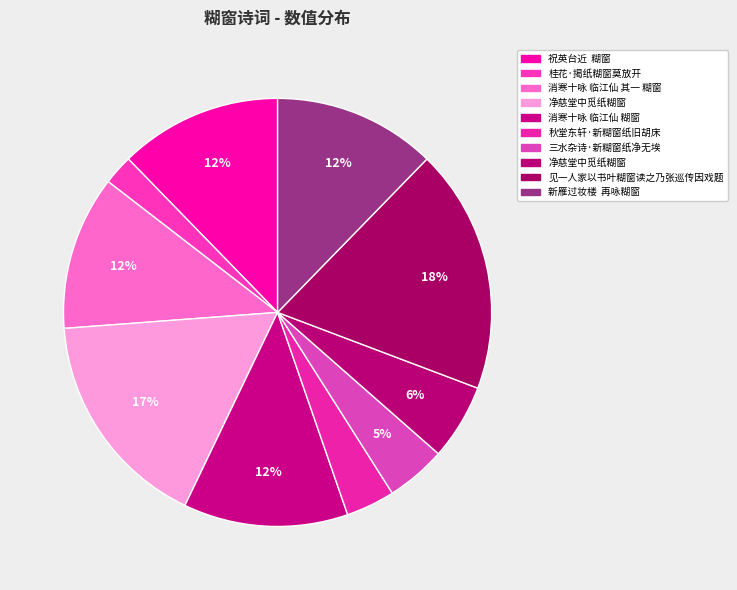

Count the number of slices in the pie.

10